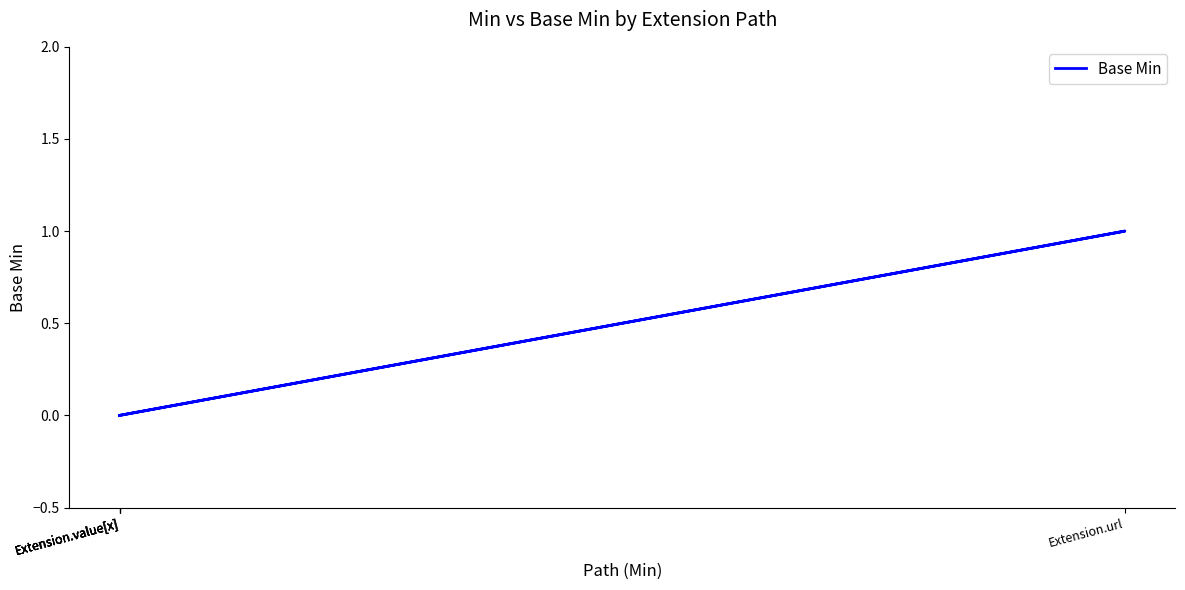

Is it true that the value at Extension.value[x] is 0?

False